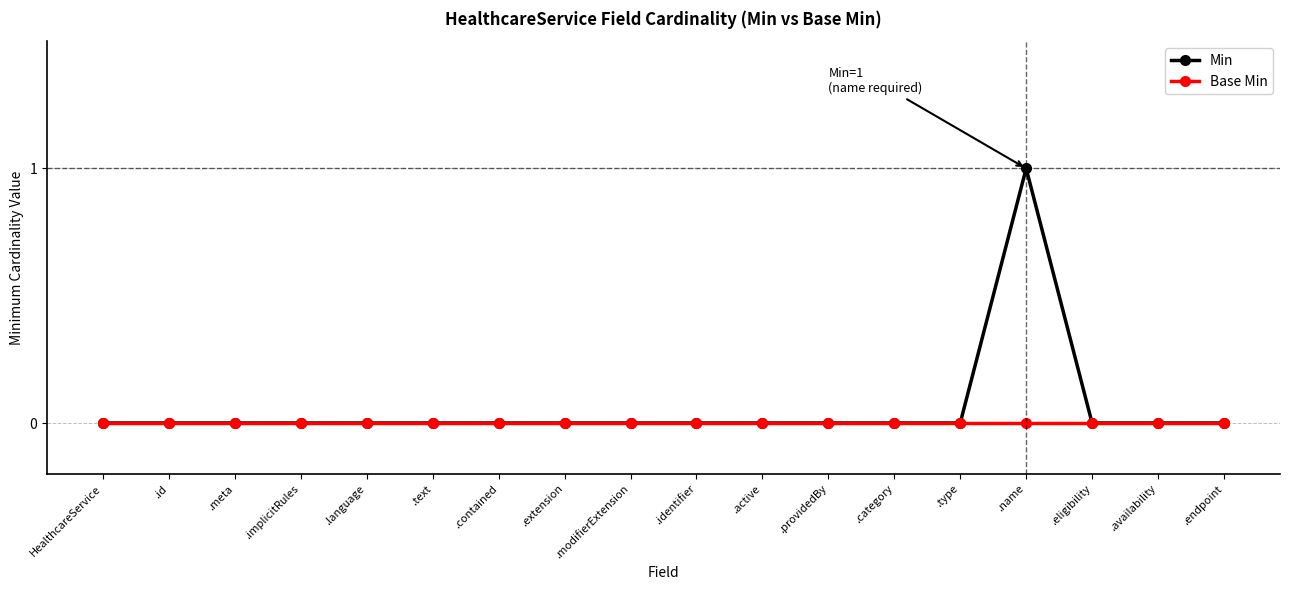

List the series in order of their peak value, highest first.

Min, Base Min